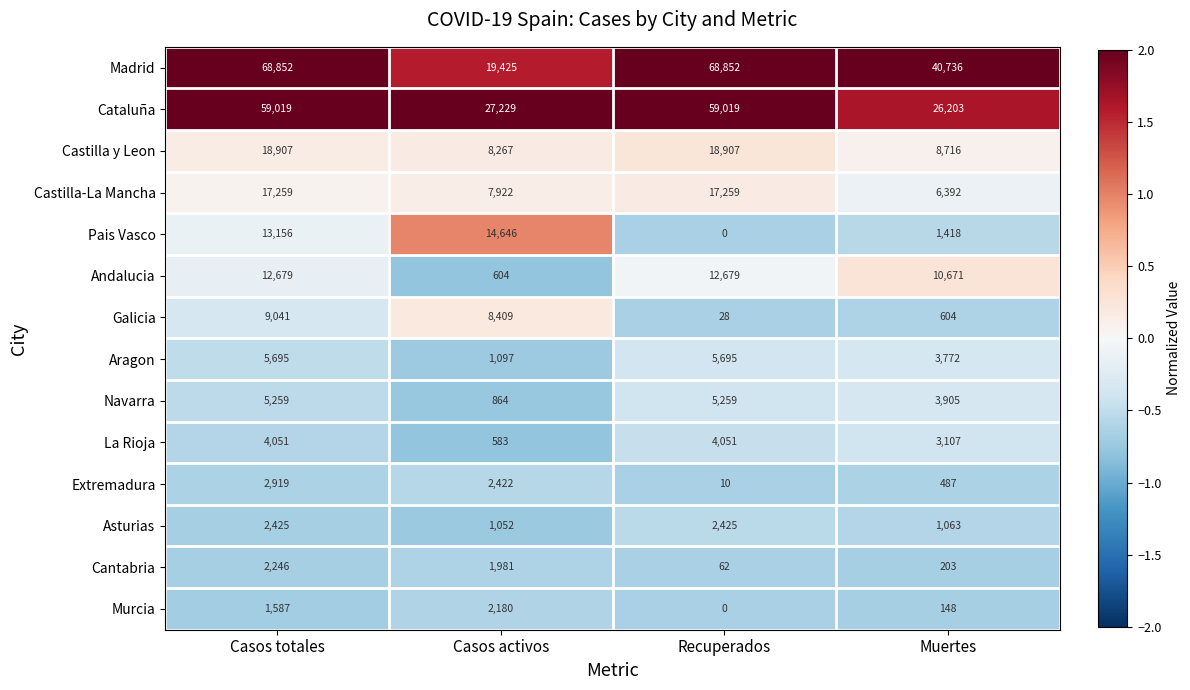

What is the minimum value shown in the chart?

0